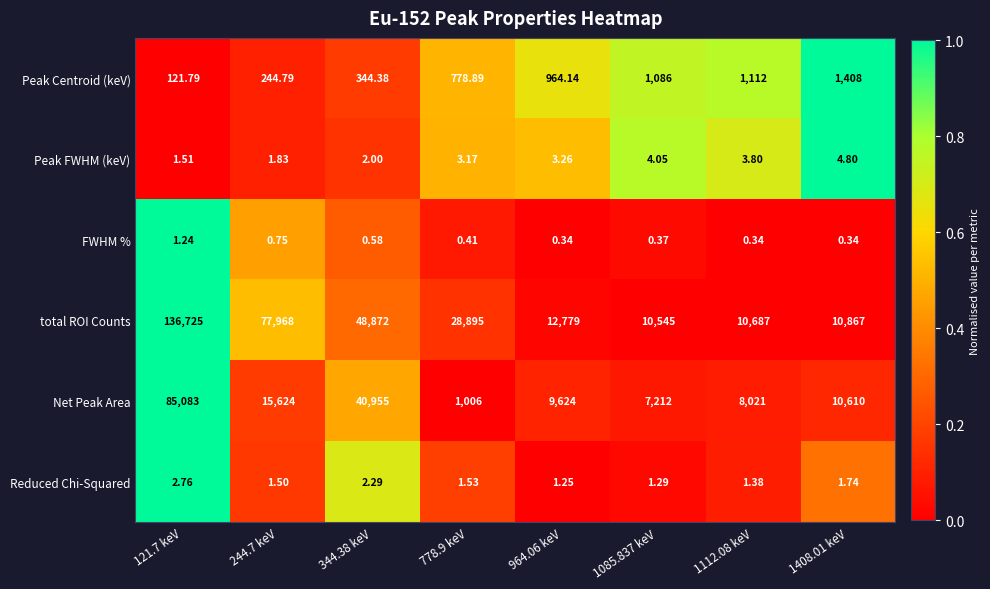

Is the value of FWHM % at 964.06 keV greater than the value of Reduced Chi-Squared at 778.9 keV?

No